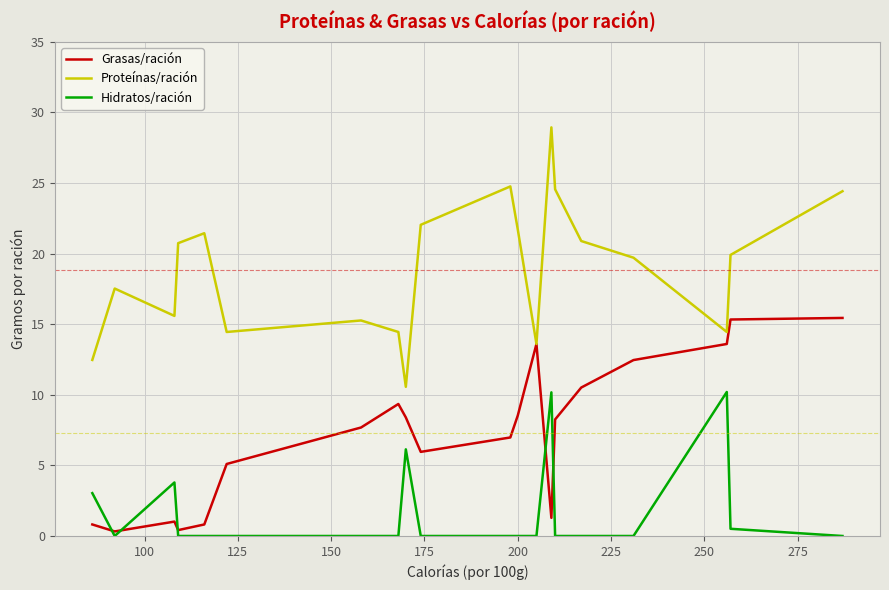

List the series in order of their overall mean, lowest first.

Hidratos/ración, Grasas/ración, Proteínas/ración